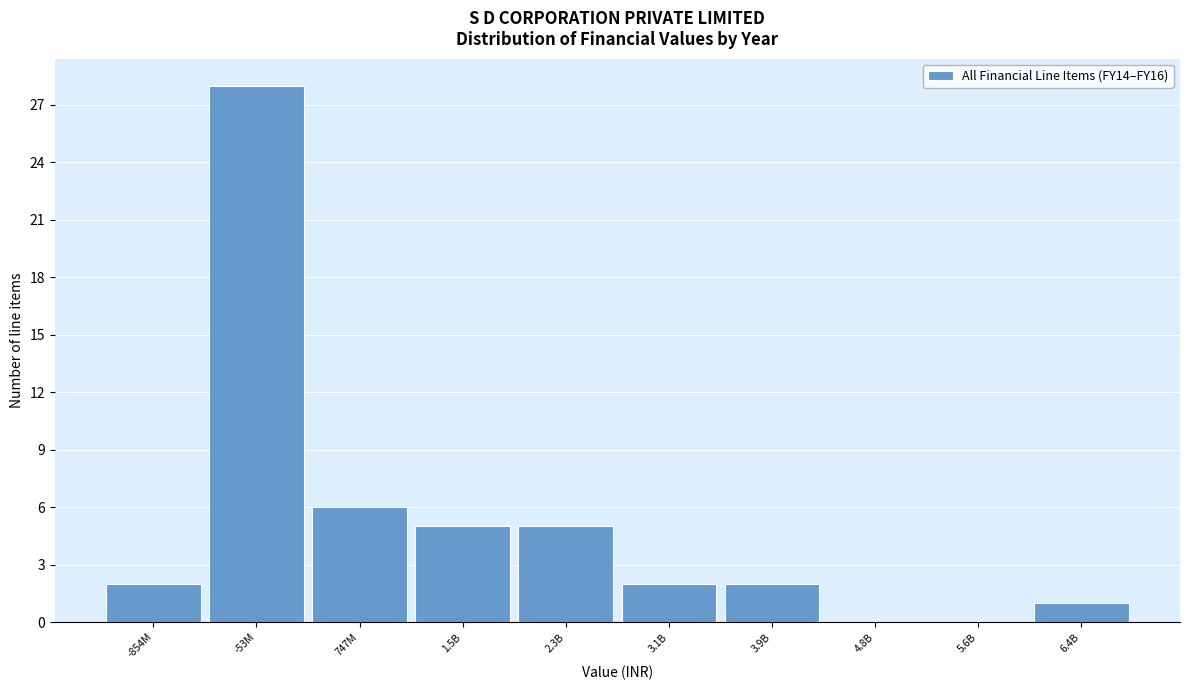

Reading left to right, transcribe all the data shown in this chart.

-854M=2	-53M=28	747M=6	1.5B=5	2.3B=5	3.1B=2	3.9B=2	4.8B=0	5.6B=0	6.4B=1